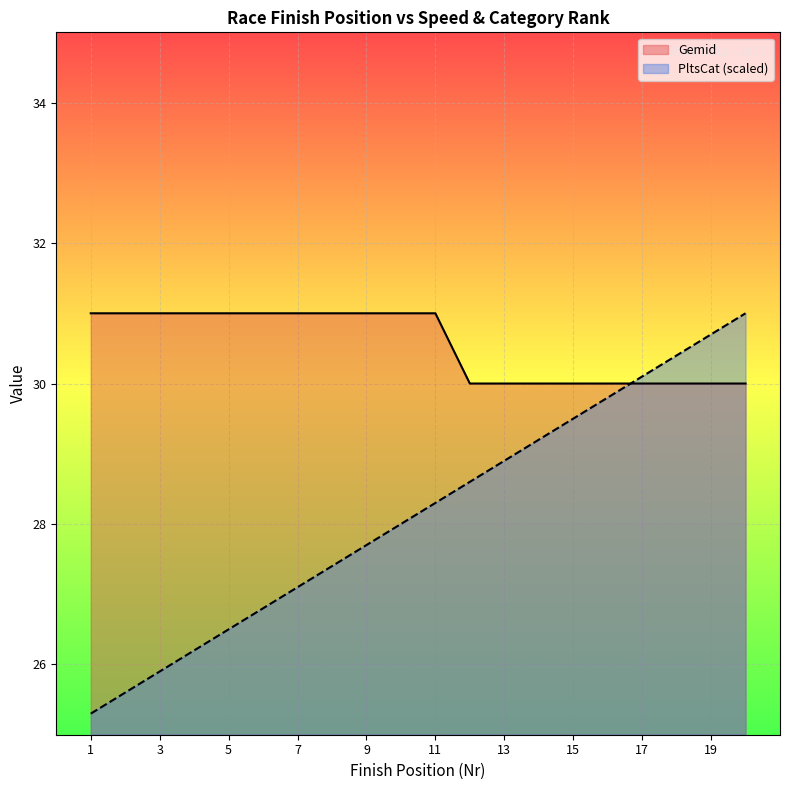

At which label does Nr reach its minimum?

1